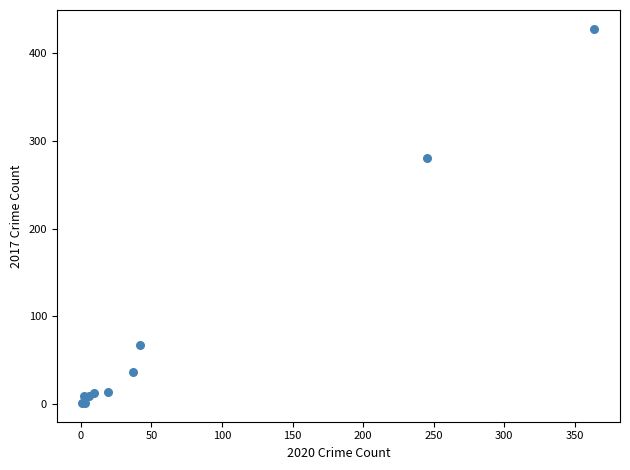

What Y value in the scatter plot is closest to 214?

280